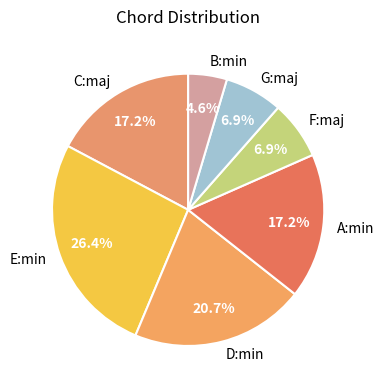

What percentage is the A:min slice, to the nearest percent?

17%